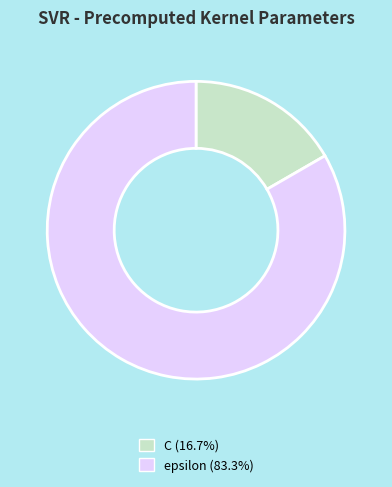

How many segments does this pie chart have?

2